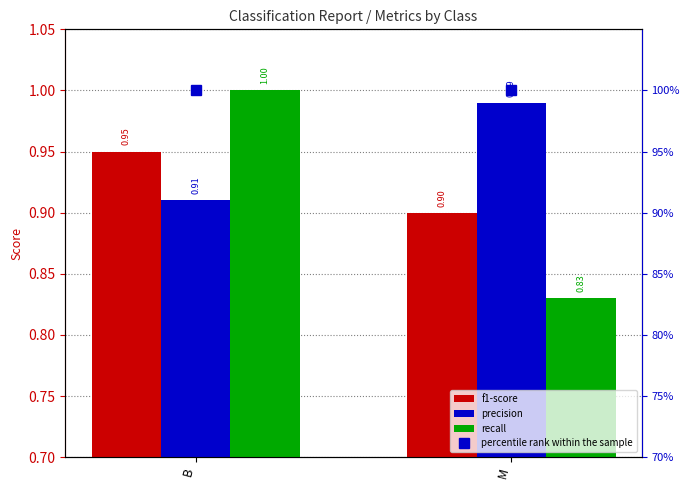

Are the bars horizontal?

No